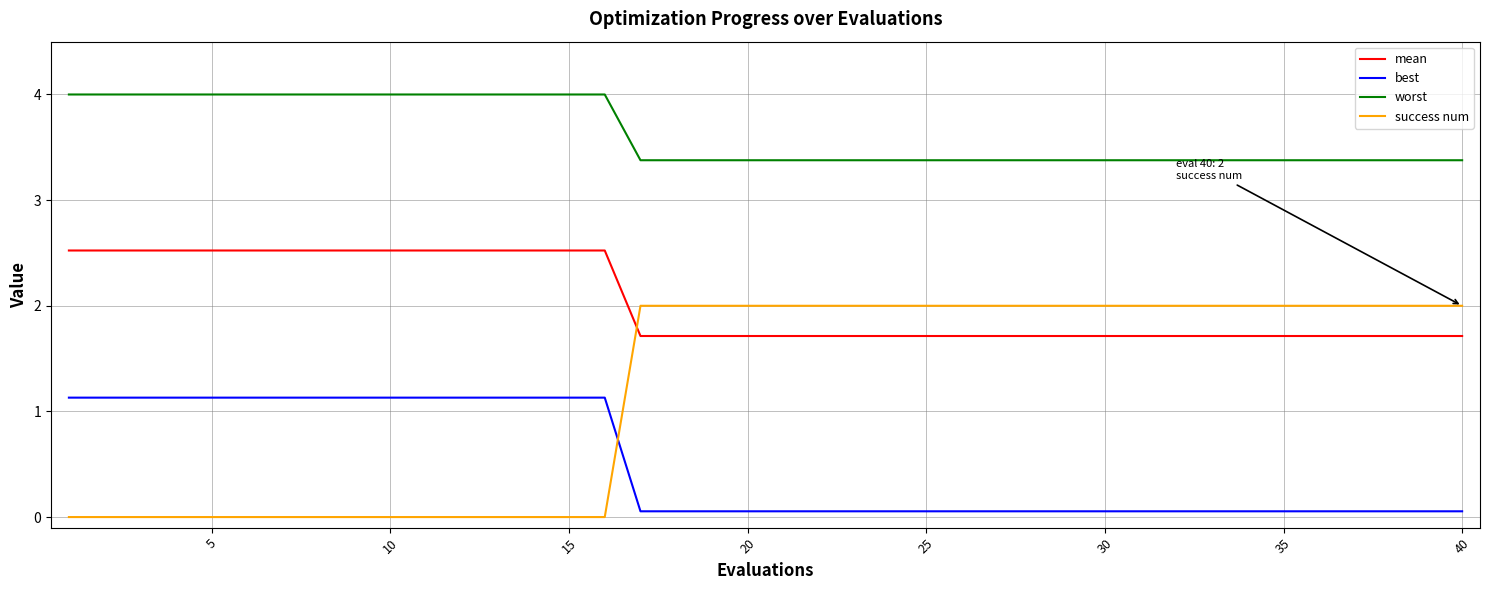

What is the difference between the maximum and minimum values in the success num series?

2.0